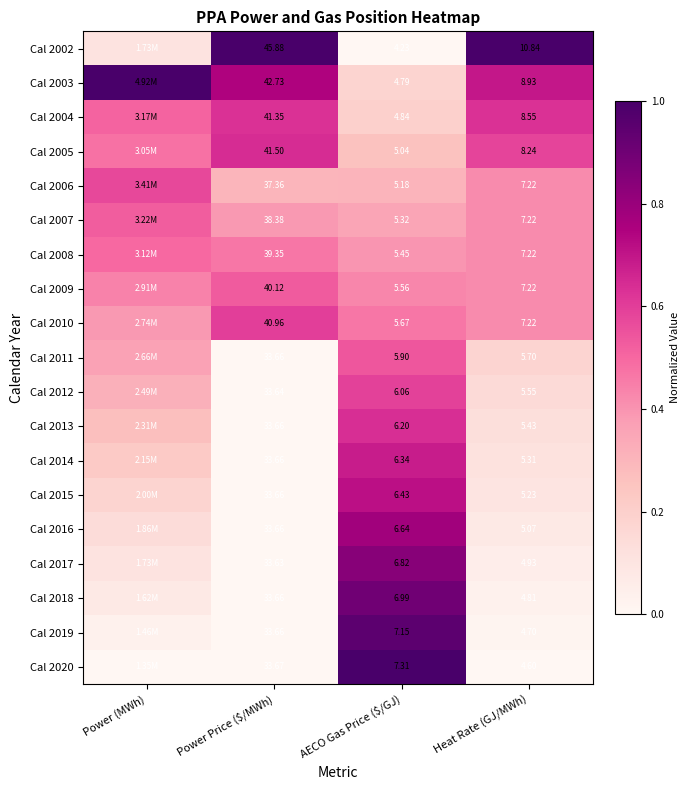

The Cal 2012 series shows 0.2 at AECO Gas Price ($/GJ). True or false?

False